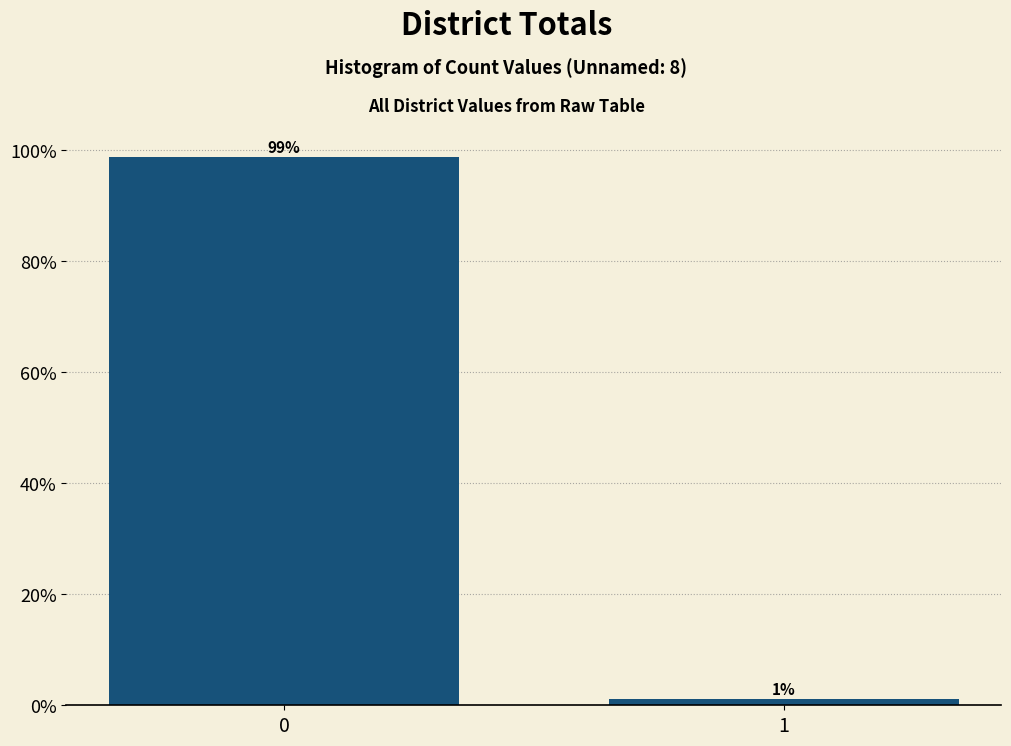

Rank the categories by value from lowest to highest.

1, 0